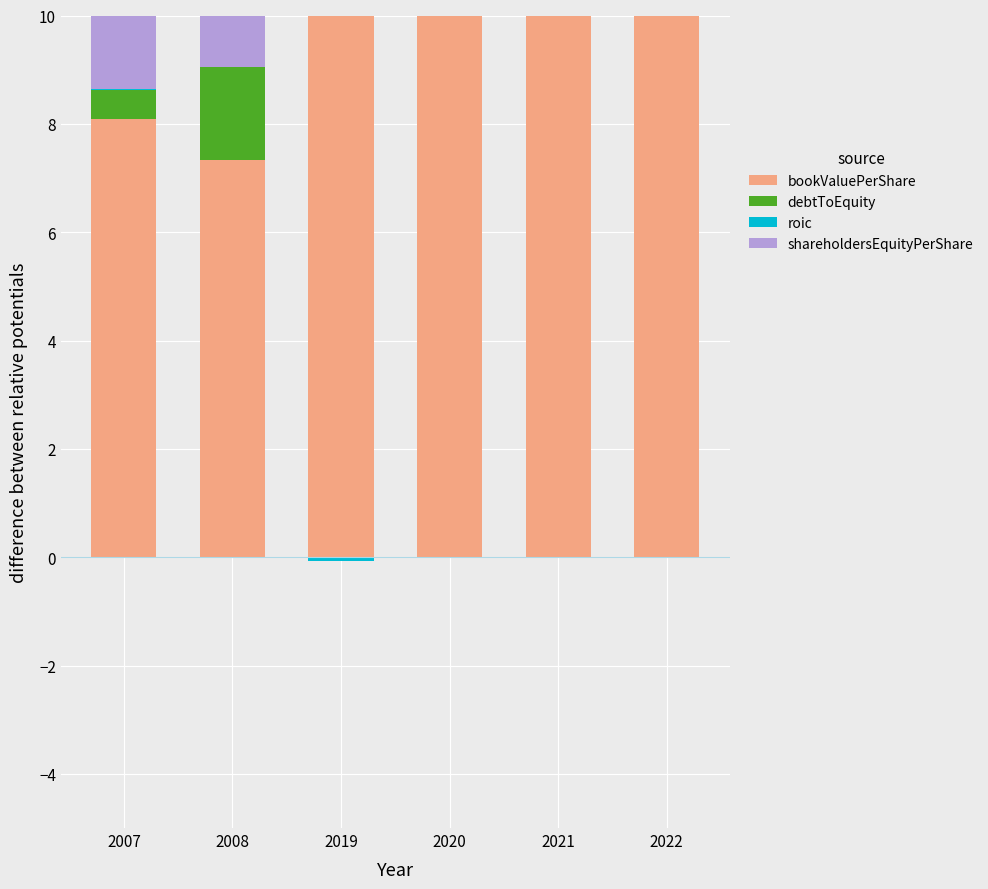

Which series has the largest total across all categories?

bookValuePerShare